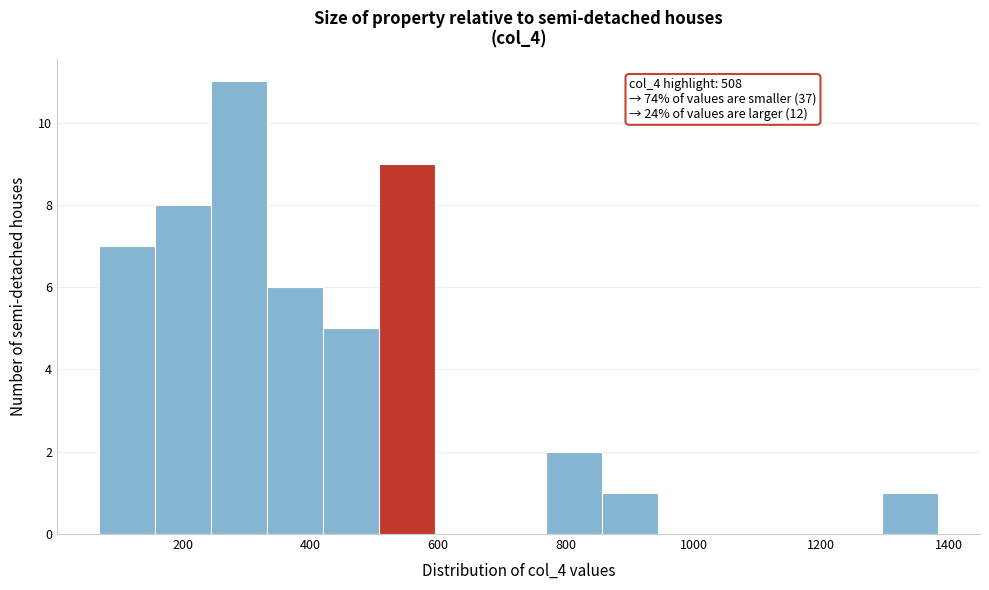

Which range on the x-axis has the tallest bar?

240 to 340